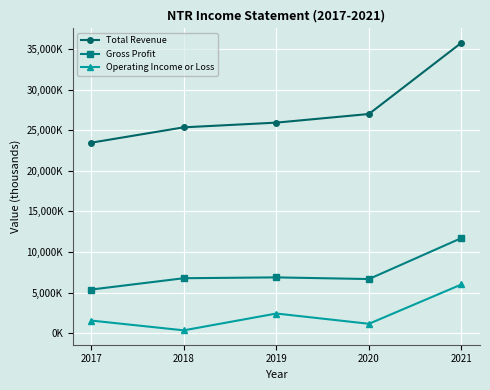

Between 2020 and 2017, which is larger?

2020